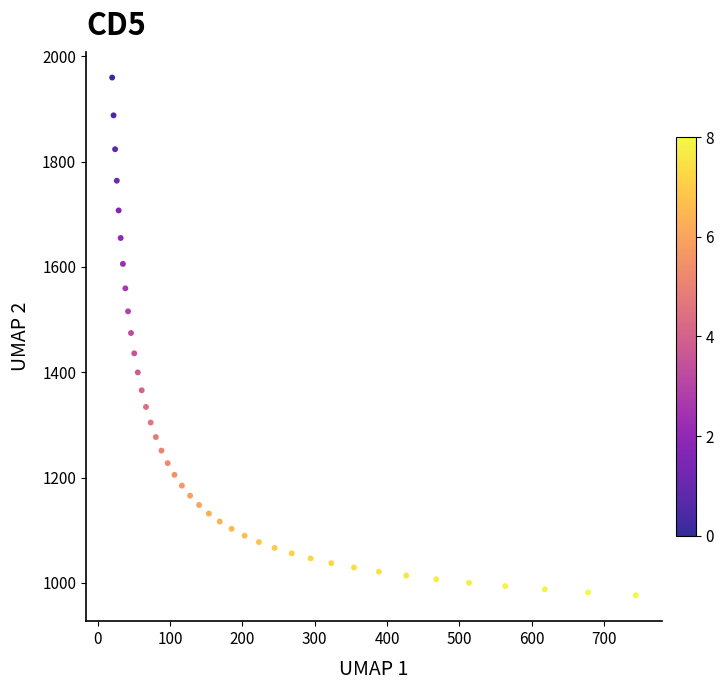

What is the range of X values (max minus min)?

723.9